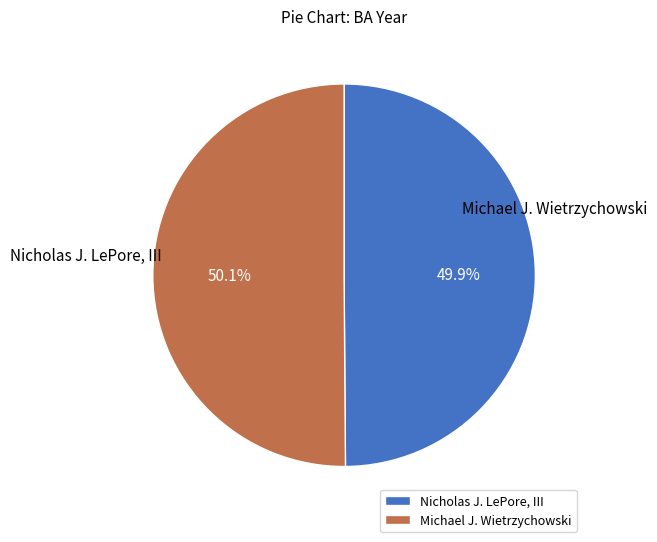

To the nearest percent, what percentage of the pie is Michael J. Wietrzychowski?

50%